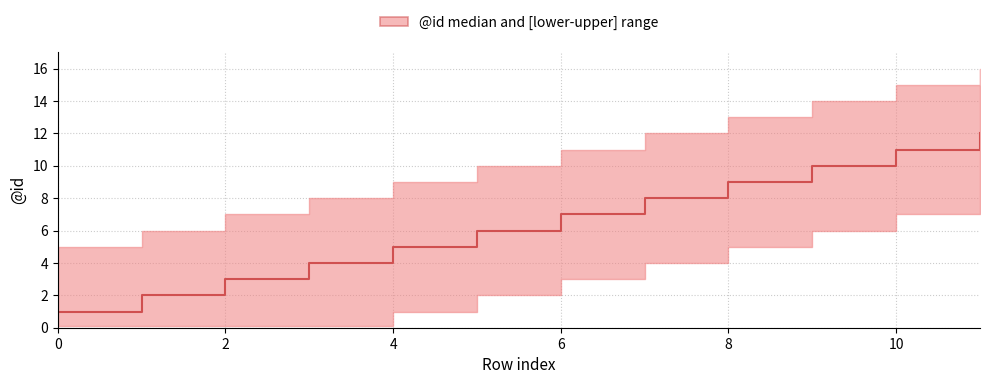

Which category has the highest value across all series?

11